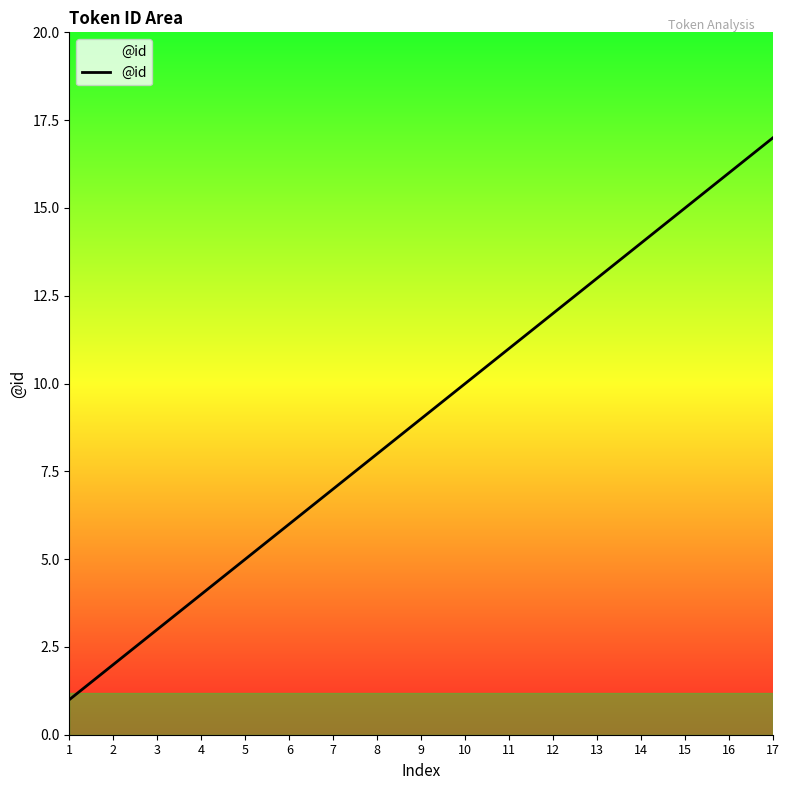

Where is the data nearest to the value 9?

9